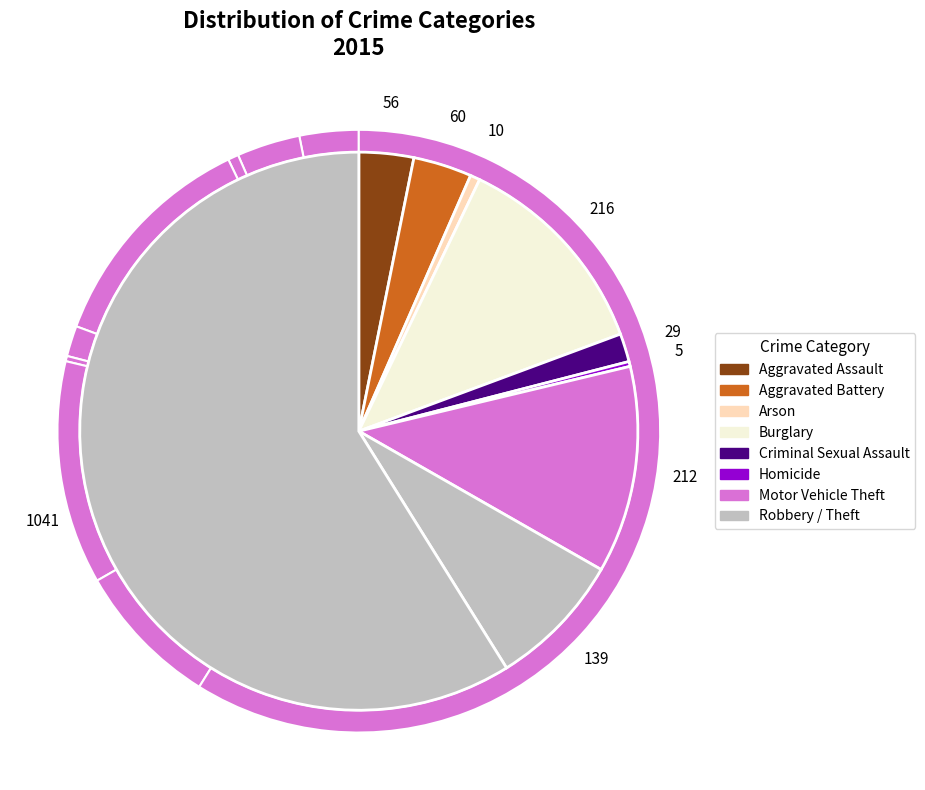

What portion of the pie excludes Burglary?

87.8%